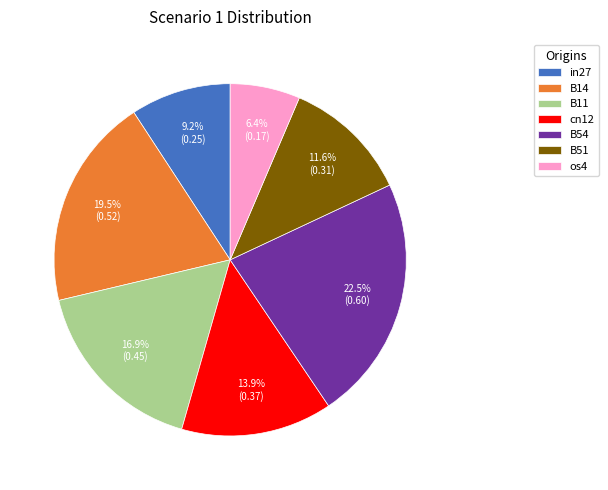

Is B54 the majority of the pie?

No